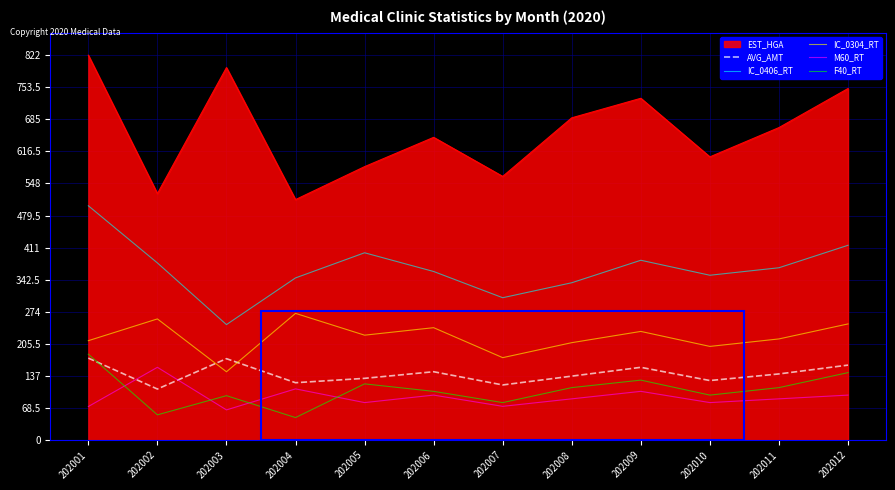

What are all the series names shown in the legend?

EST_HGA, AVG_AMT, IC_0406_RT, IC_0304_RT, M60_RT, F40_RT